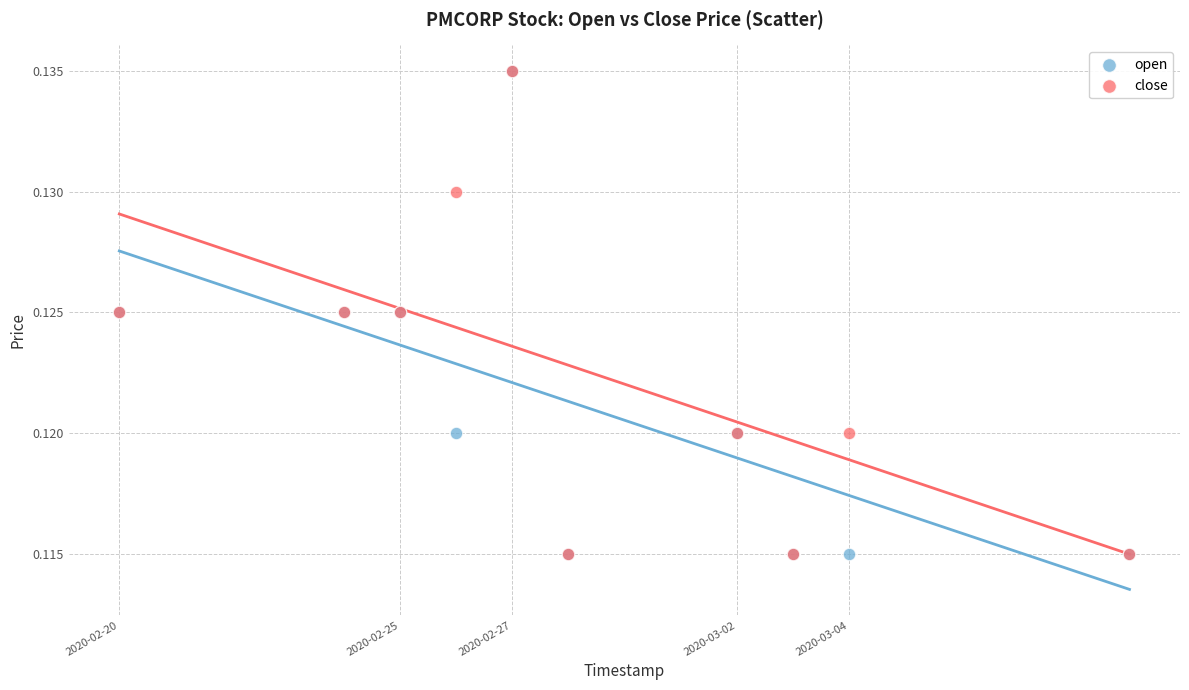

What are all the series names shown in the legend?

open, close